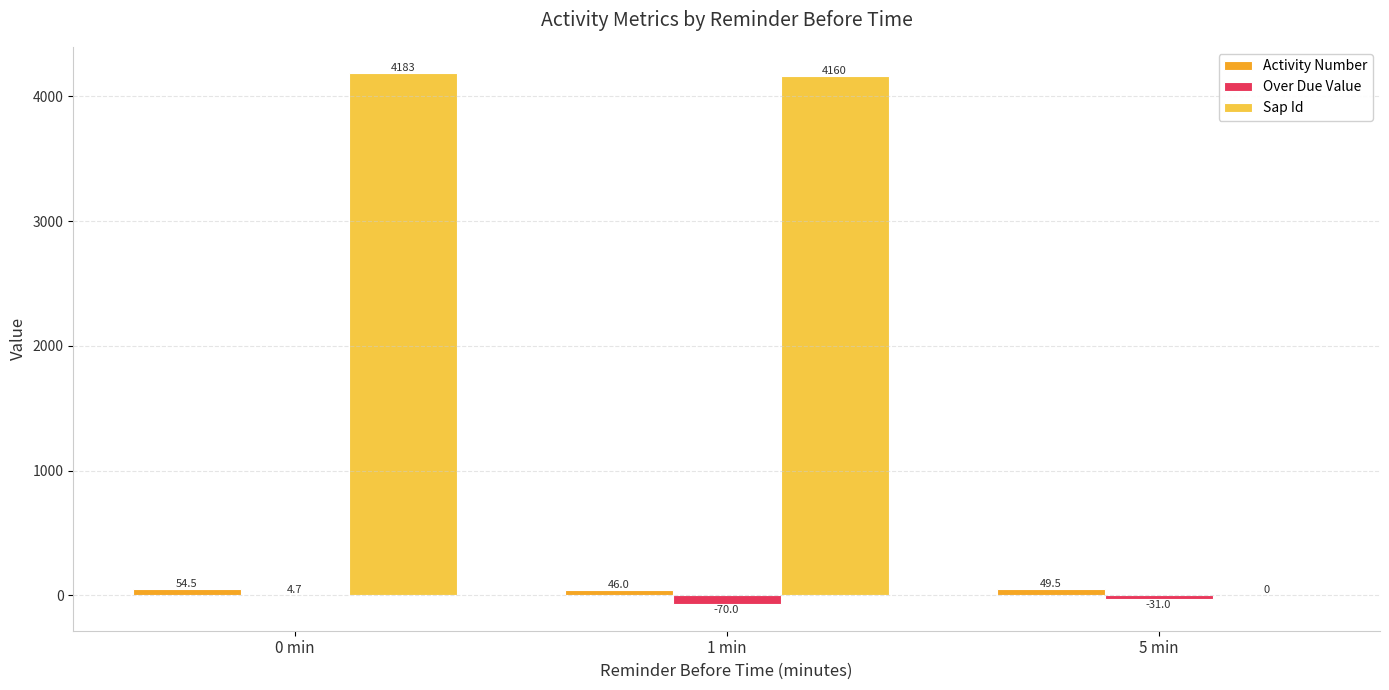

Reading right to left, list all the values displayed in this chart.

Activity Number: 5 min=49.5	1 min=46.0	0 min=54.5
Over Due Value: 5 min=-31.0	1 min=-70.0	0 min=4.7
Sap Id: 5 min=0.0	1 min=4160.0	0 min=4182.8